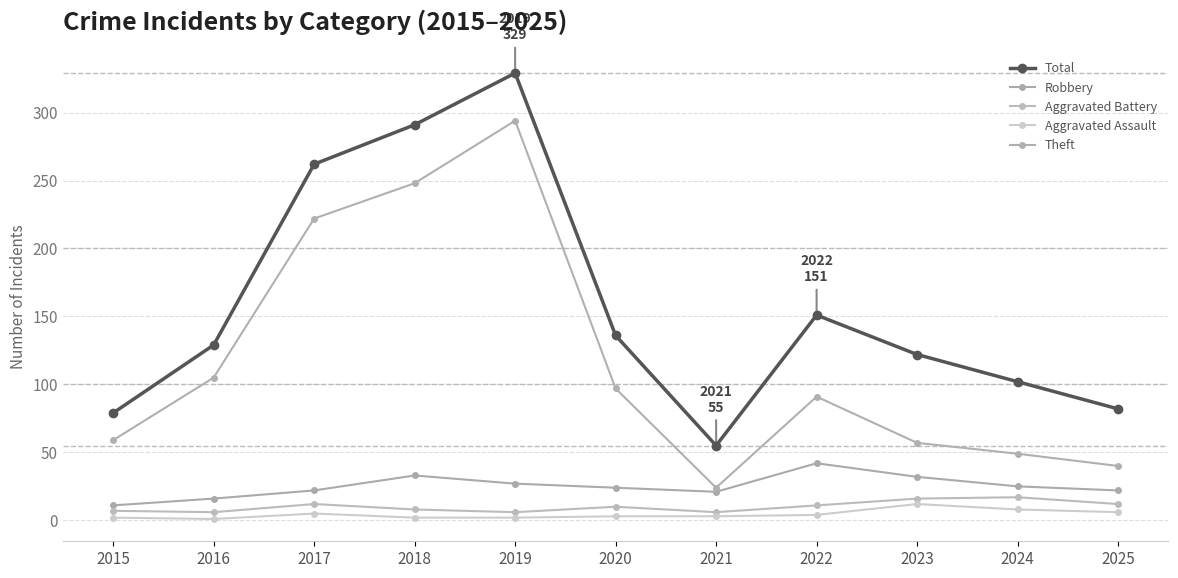

List the series in order of their peak value, highest first.

Total, Theft, Robbery, Aggravated Battery, Aggravated Assault